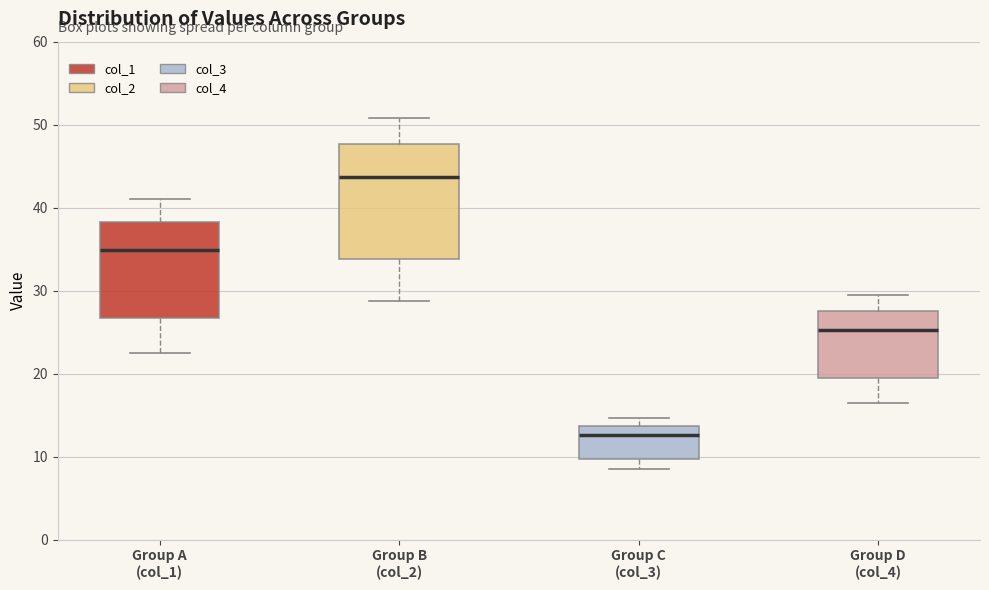

Which box's median line is the highest?

Group B (col_2)